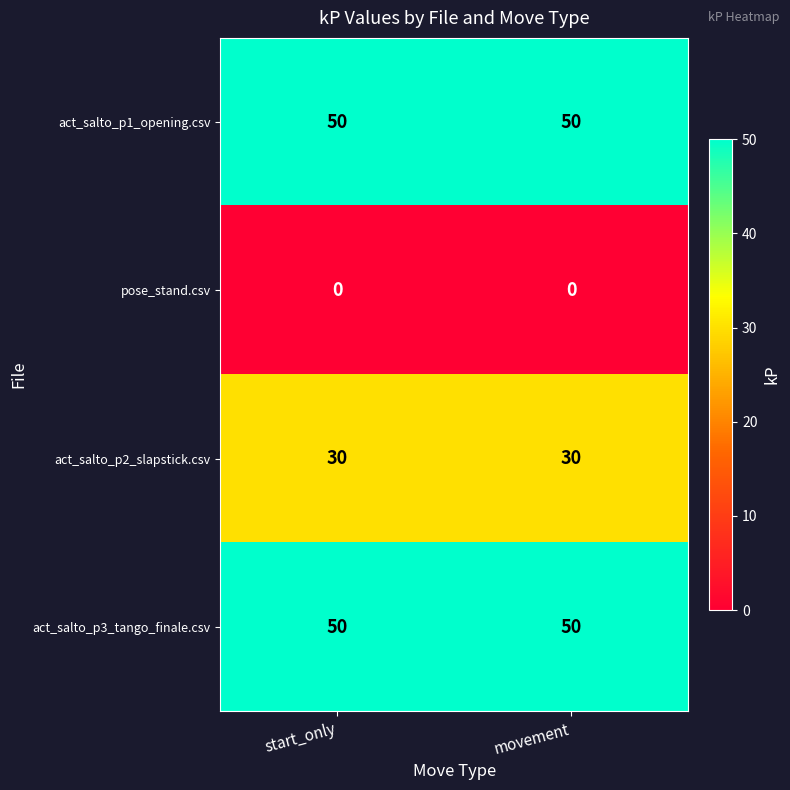

What is the maximum value shown in the chart?

50